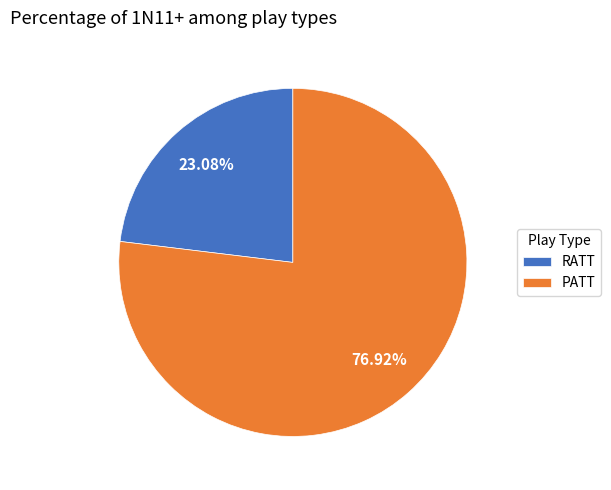

How many segments does this pie chart have?

2